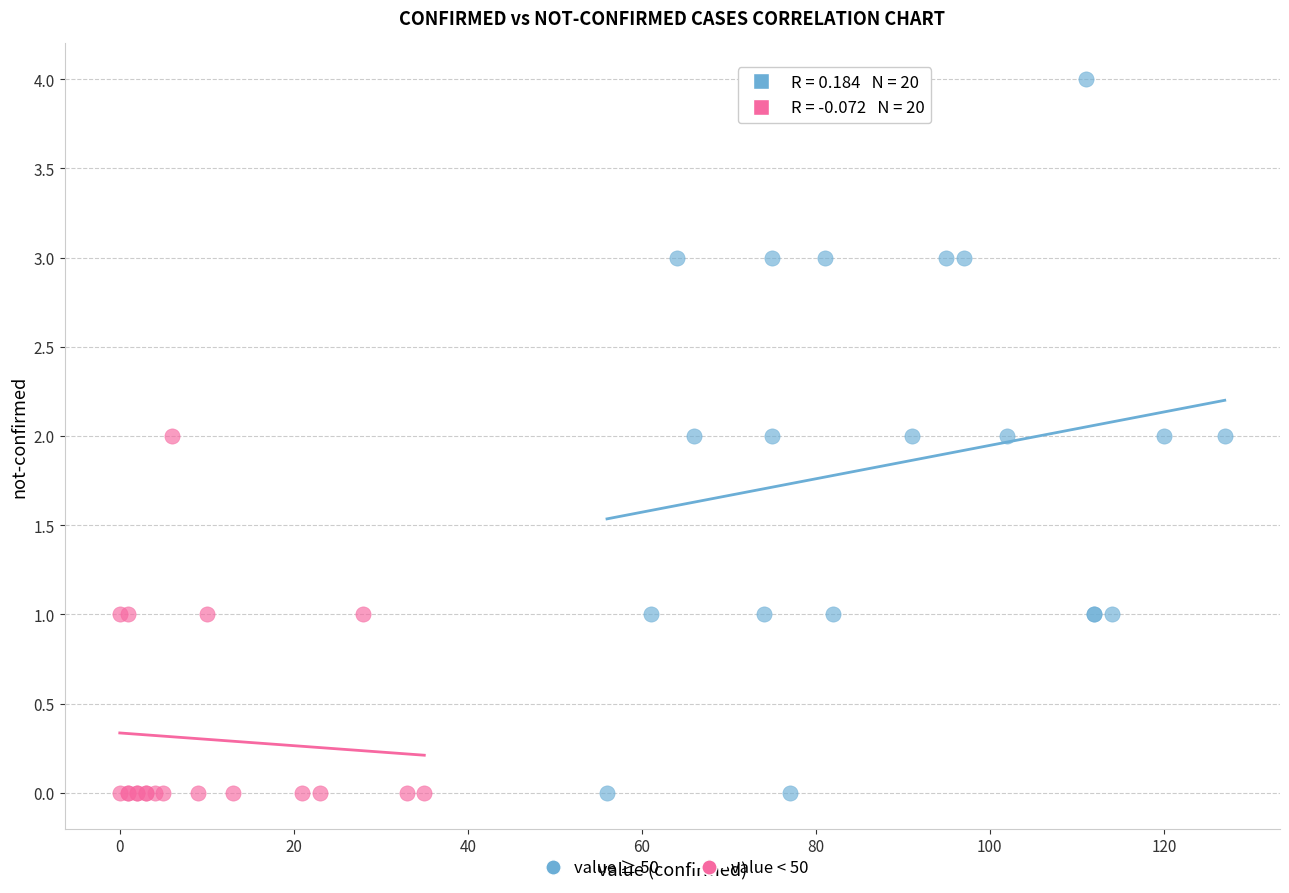

Which series contains the highest Y value?

value ≥ 50